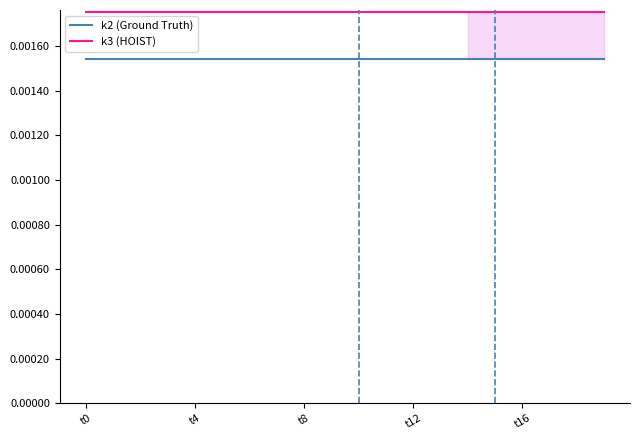

Which has a higher value, 6 or 7?

6